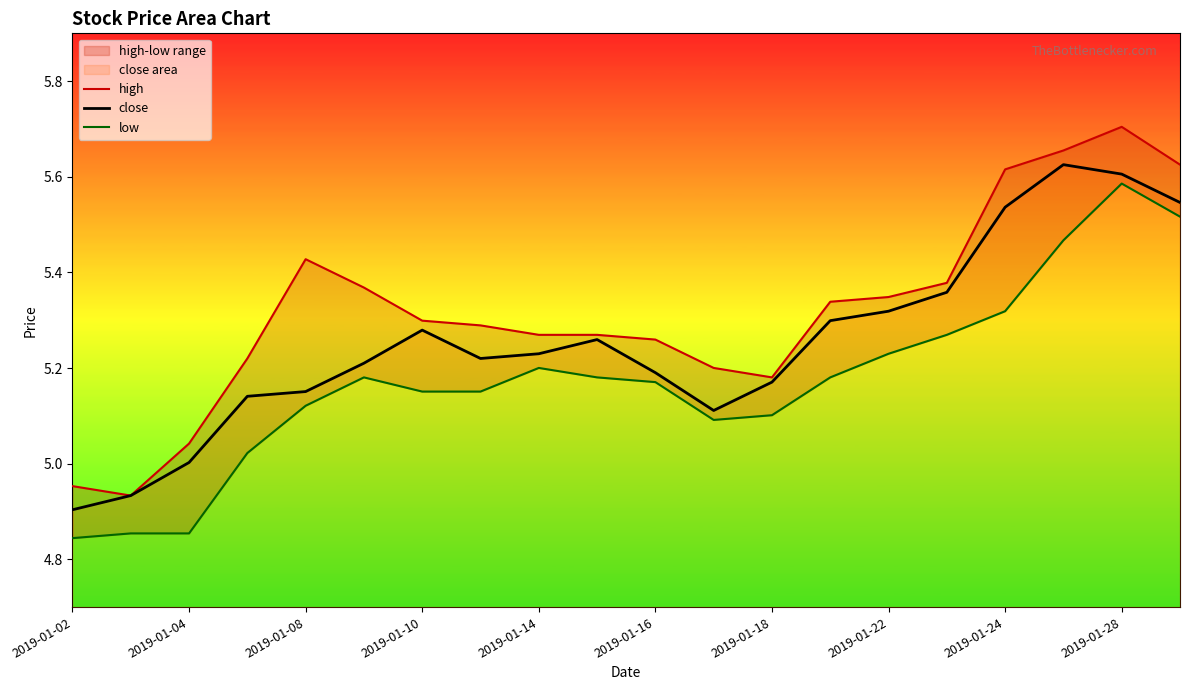

Does the chart have visible grid lines?

No